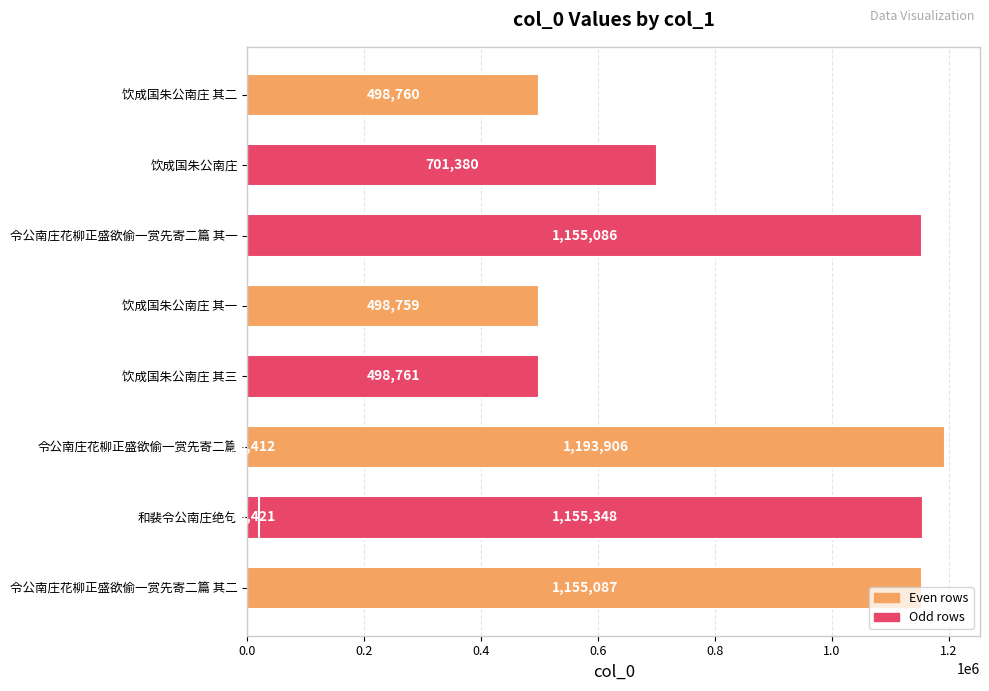

How many values are below 701380?

5